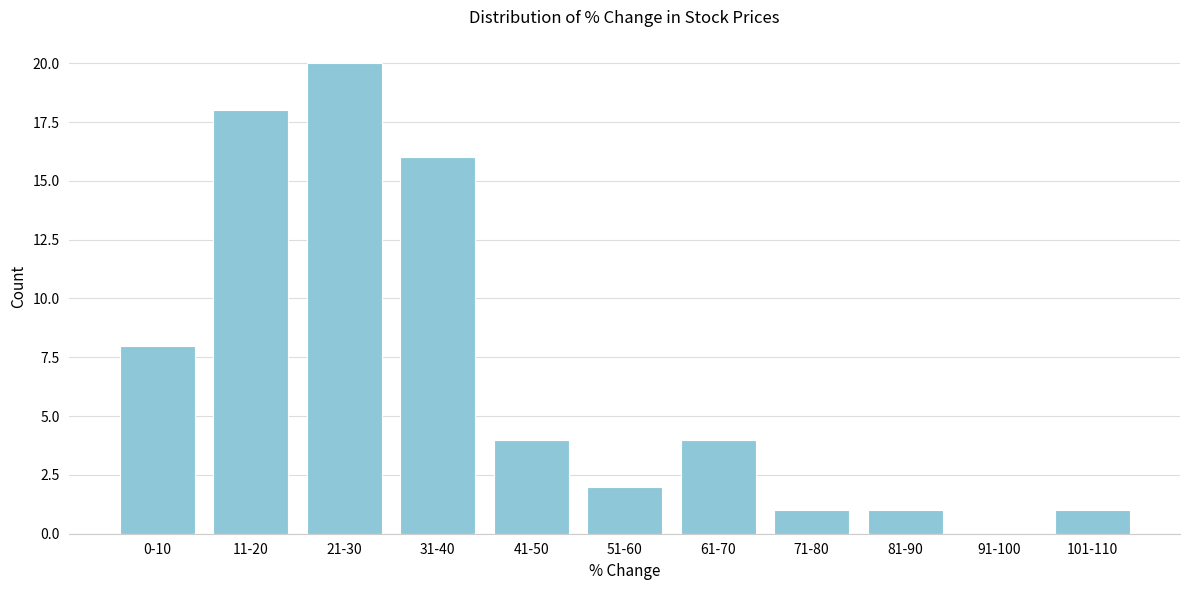

Reading left to right, extract all data points from this chart.

0-10=8	11-20=18	21-30=20	31-40=16	41-50=4	51-60=2	61-70=4	71-80=1	81-90=1	91-100=0	101-110=1